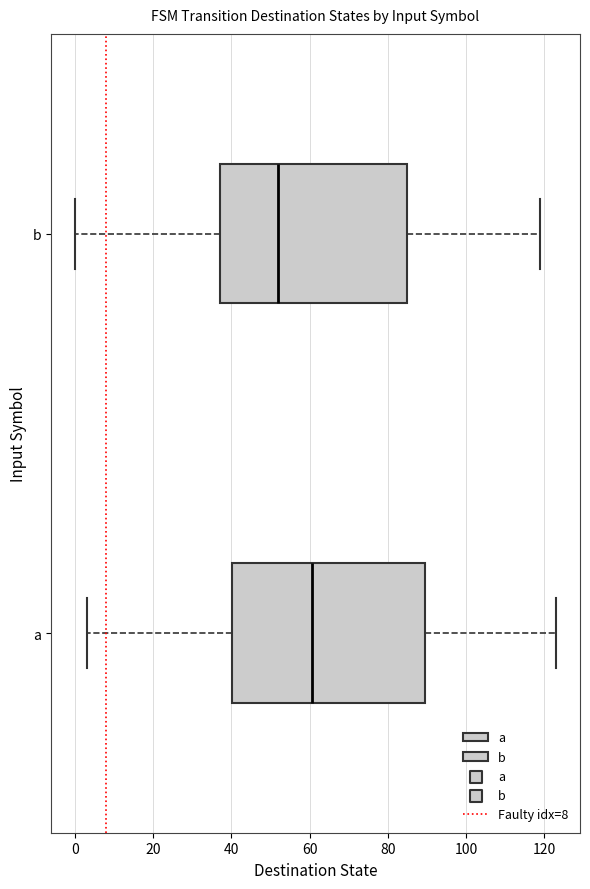

Reading bottom to top, read every box against the x-axis: the position of its median line, the range the box covers, and the ends of its whiskers. The values are not printed on the chart, so give them approximately, as read against the axis.

a: median 60, box 40 to 90, whiskers 4 to 124
b: median 52, box 38 to 86, whiskers 0 to 120